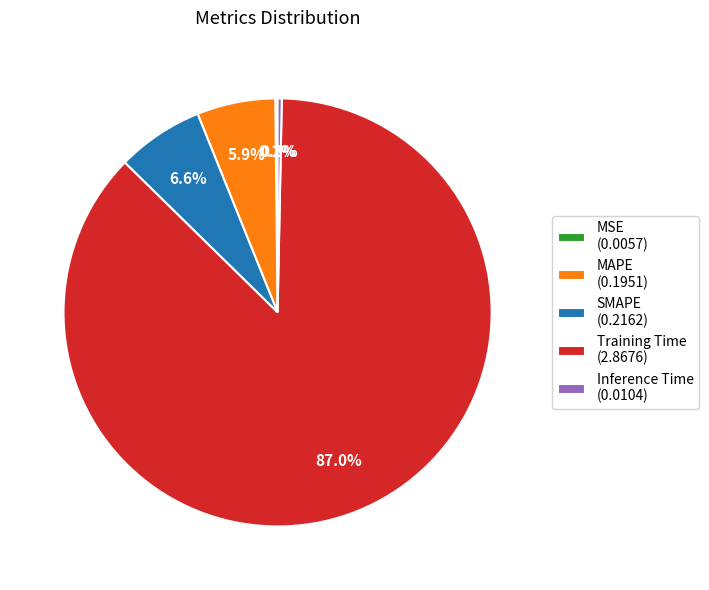

Between MAPE (0.1951) and SMAPE (0.2162), which is larger?

SMAPE (0.2162)